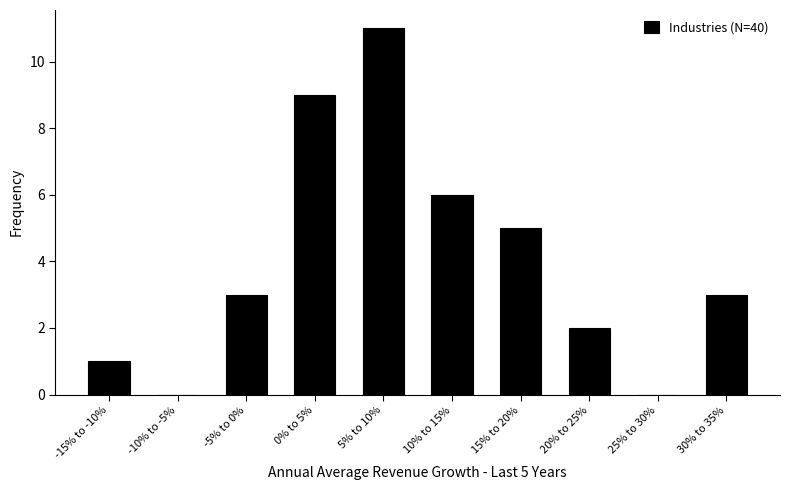

Reading left to right, transcribe all the data shown in this chart.

-15% to -10%=1	-10% to -5%=0	-5% to 0%=3	0% to 5%=9	5% to 10%=11	10% to 15%=6	15% to 20%=5	20% to 25%=2	25% to 30%=0	30% to 35%=3